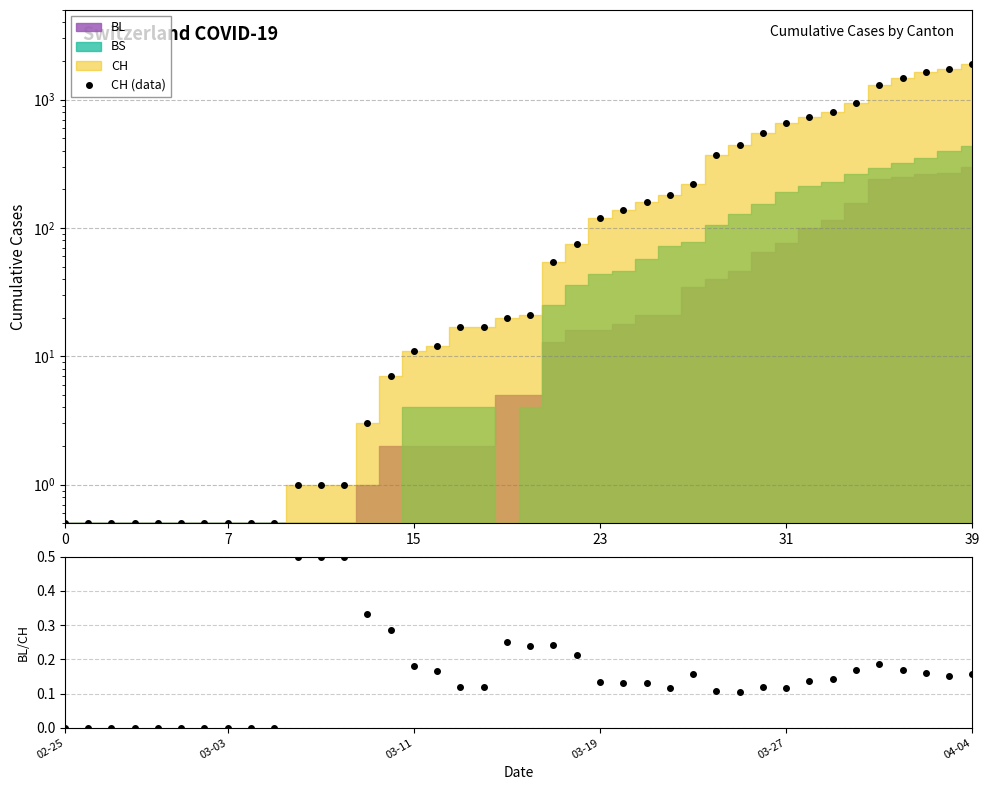

At which category does the chart reach its peak across all series?

39